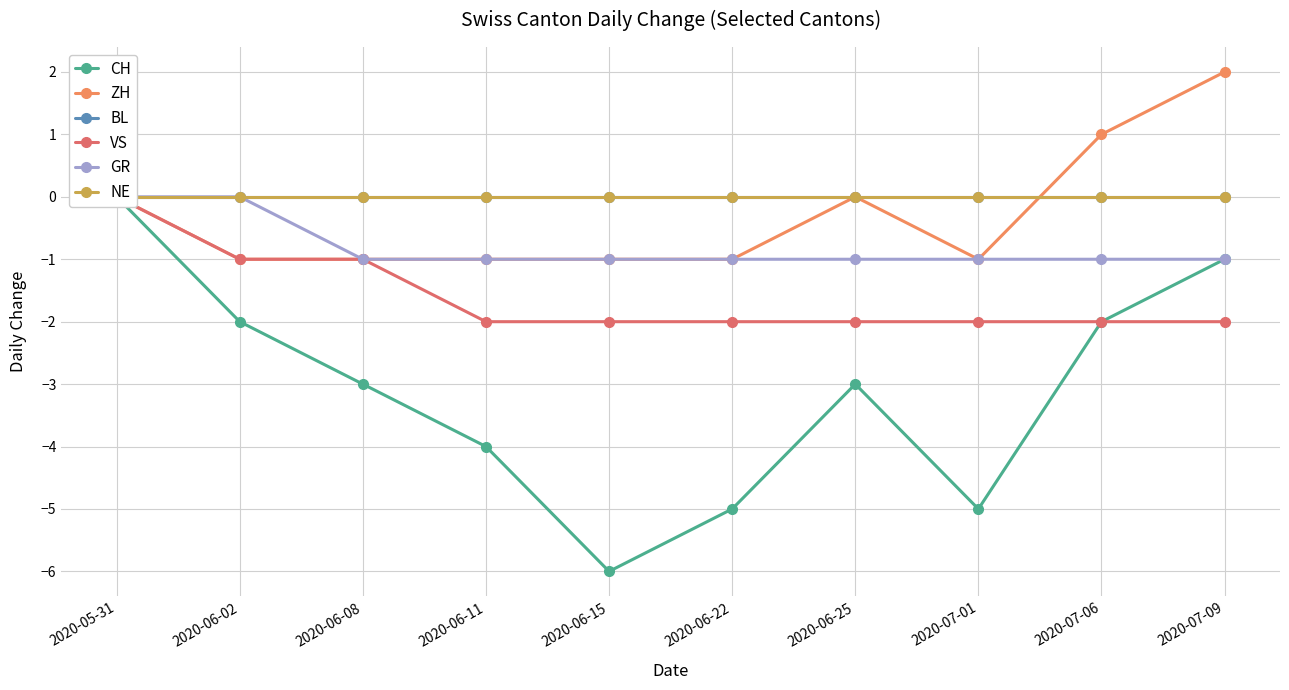

What position from the left is 2020-07-01?

8